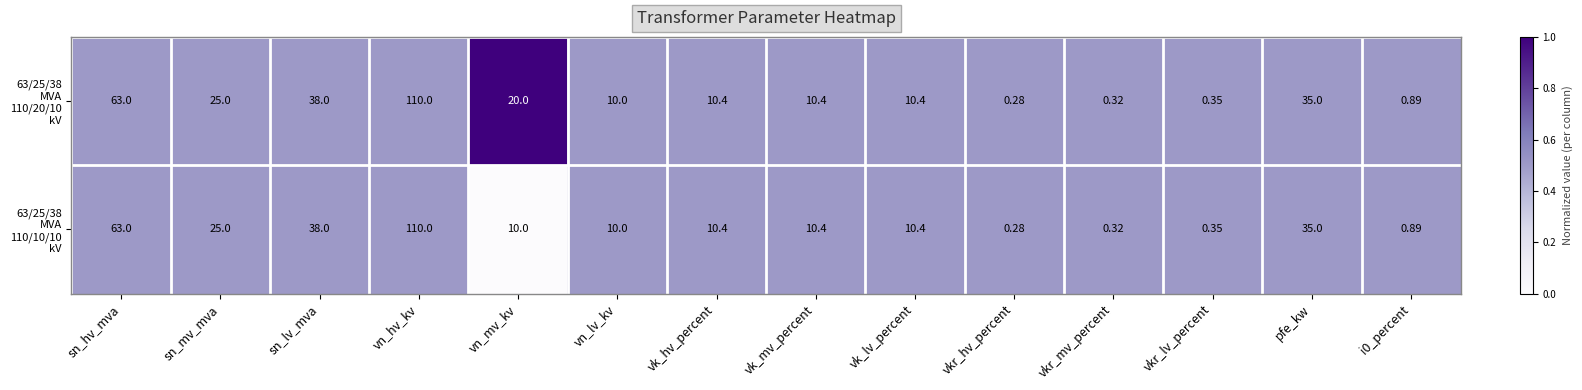

Which category has the lowest value across all series?

vkr_hv_percent